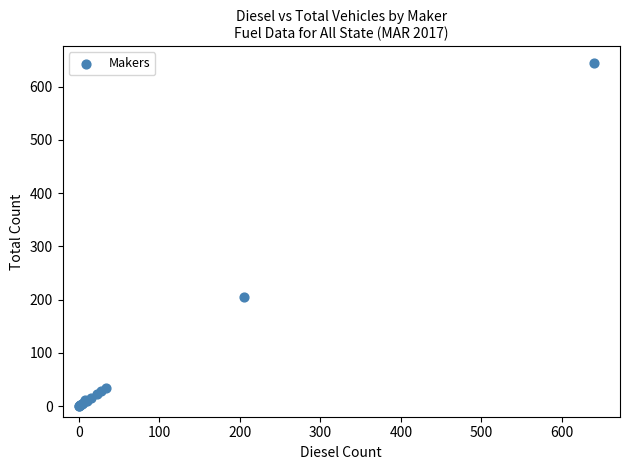

What Y value in the scatter plot is closest to 322?

205